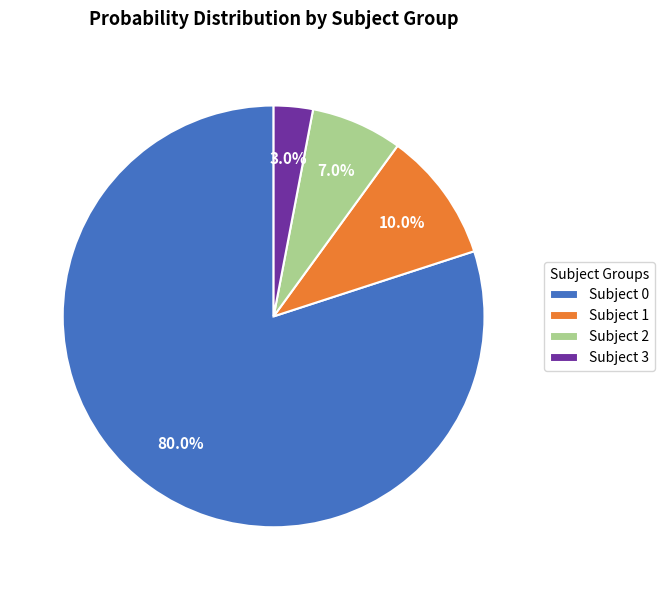

Do Subject 2 and Subject 3 together represent more than half of the pie?

No